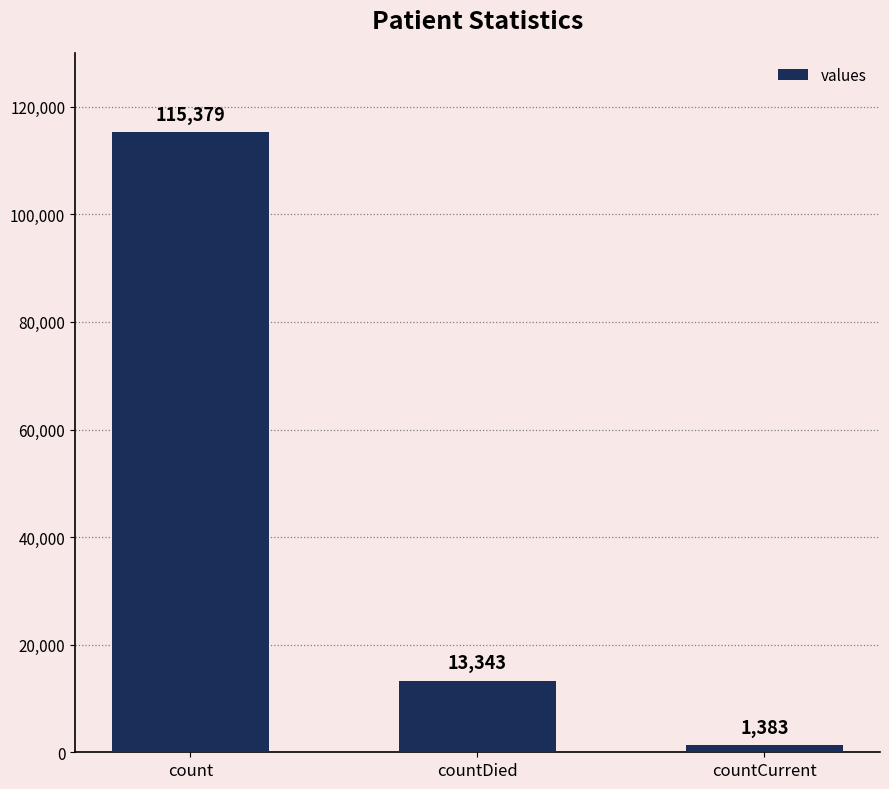

Is it true that the value at count is 159316?

False